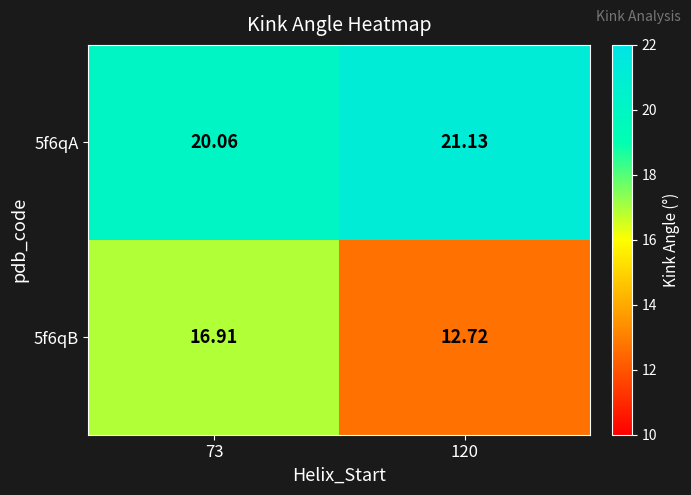

Rank the series by their maximum value, from lowest to highest.

5f6qB, 5f6qA